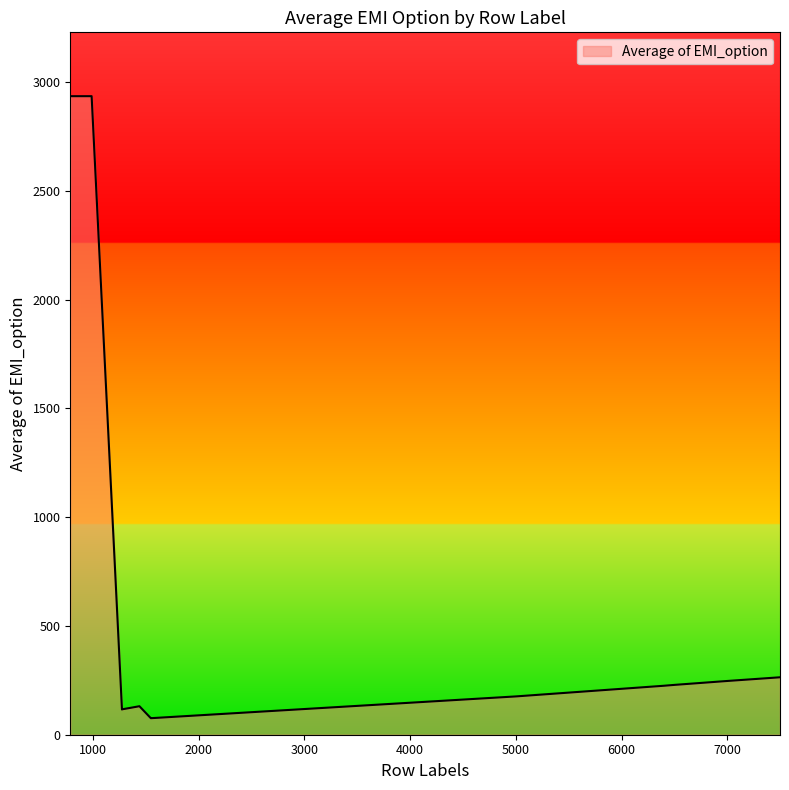

What is the smallest value displayed?

76